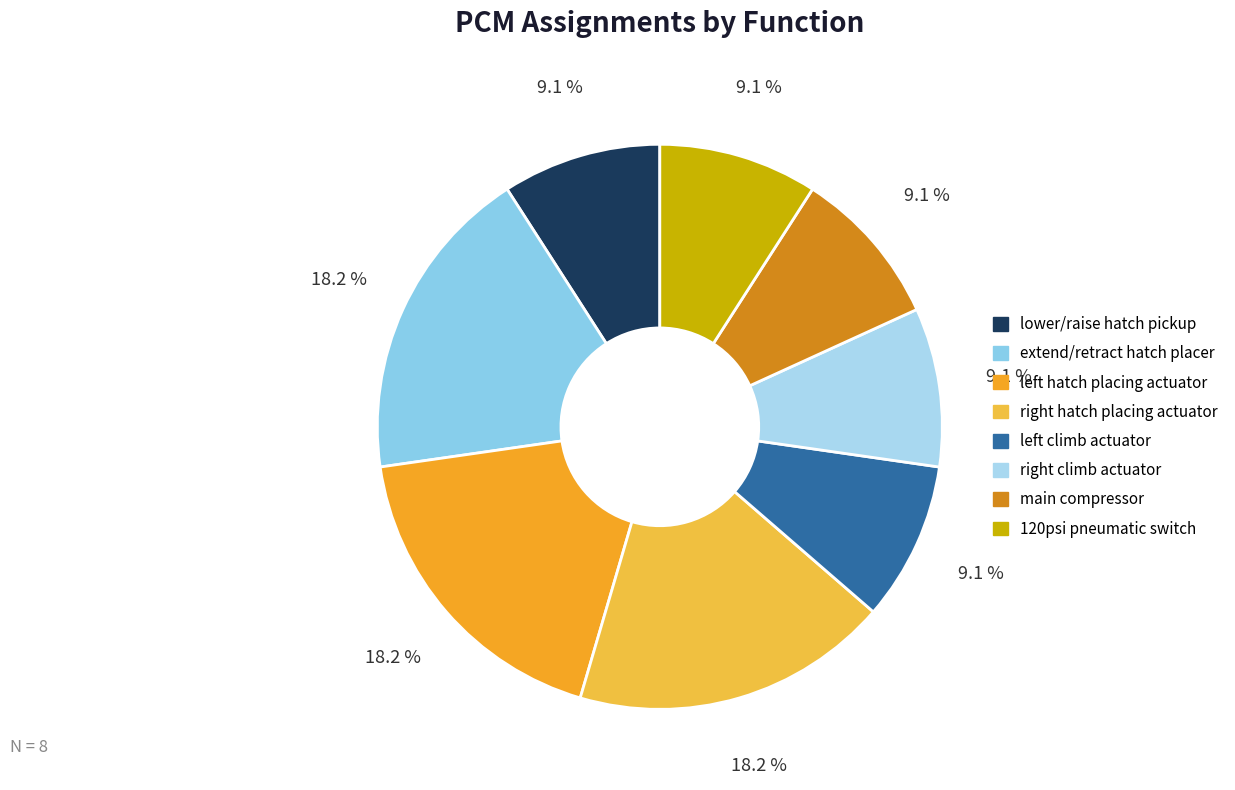

What percentage is the 120psi pneumatic switch slice, to the nearest percent?

9%